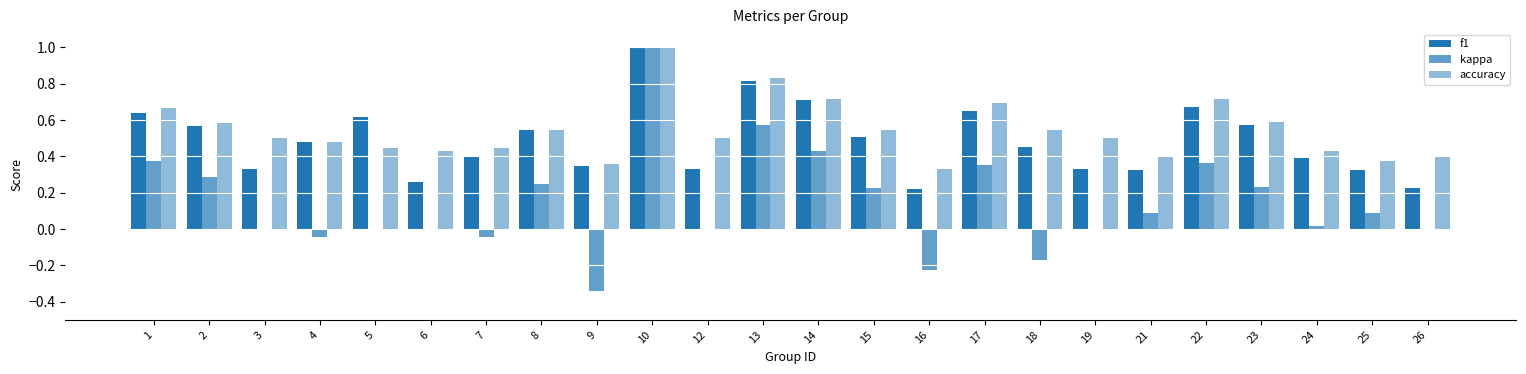

How many distinct data groups are displayed?

3